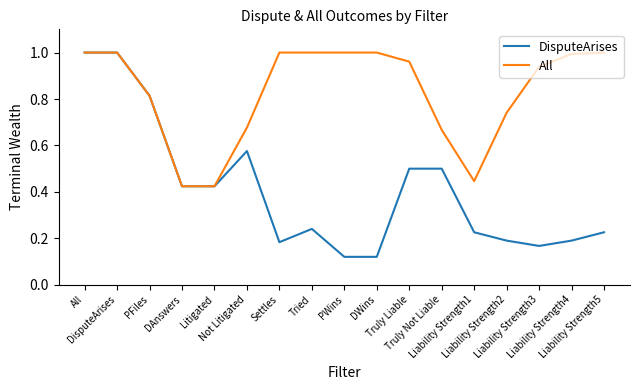

The value of All at Liability Strength2 is 1.3. True or false?

False